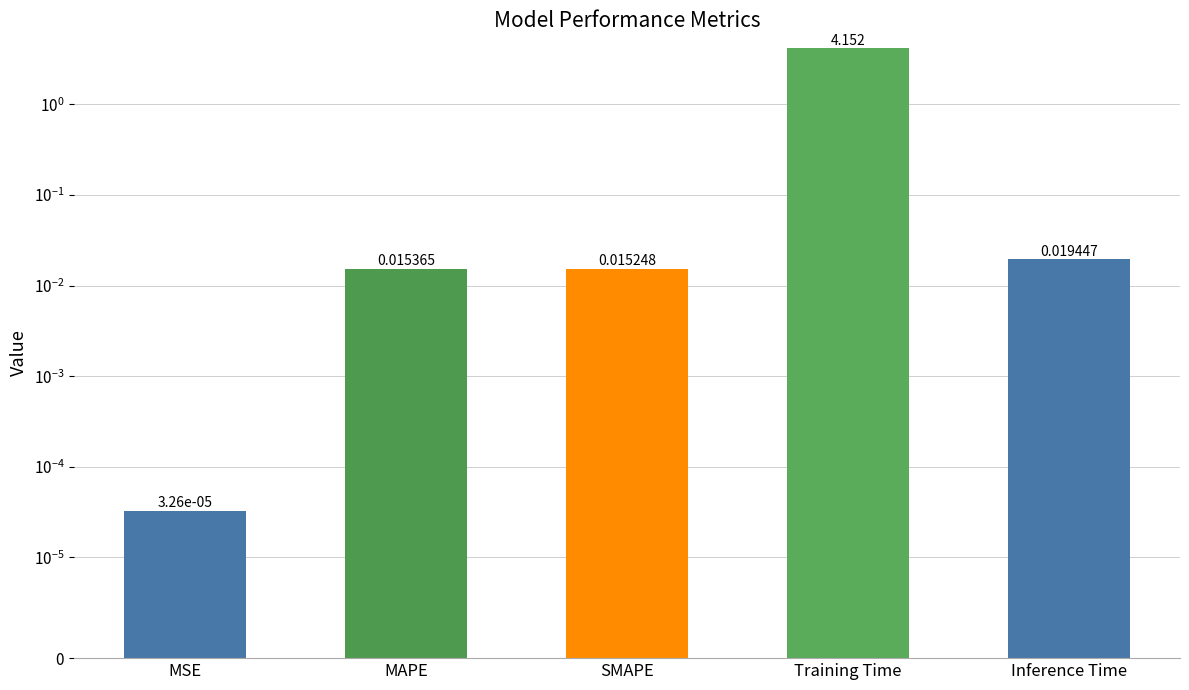

How many bars are there in total?

5